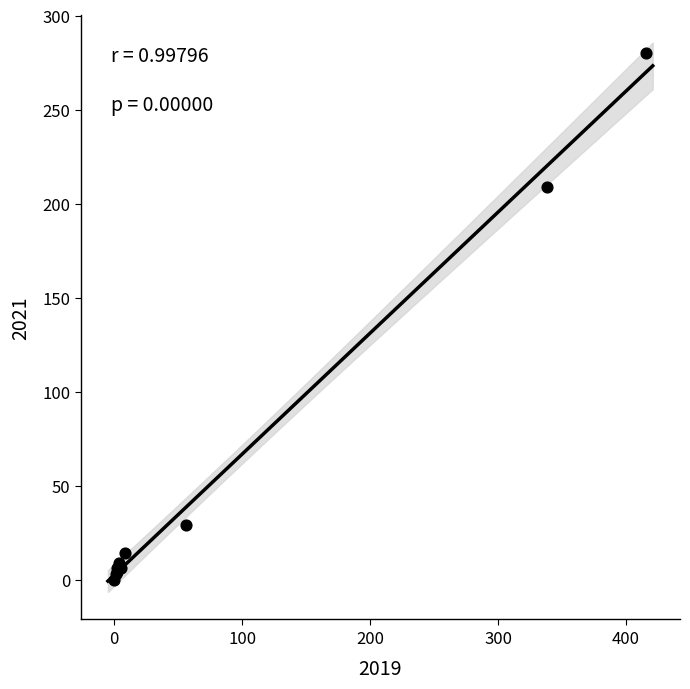

What Y value in the scatter plot is closest to 140?

209